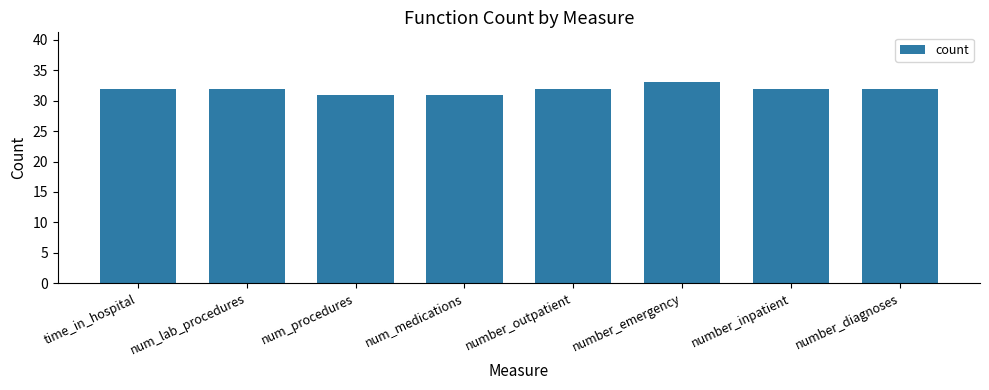

Does the chart contain any negative values?

No